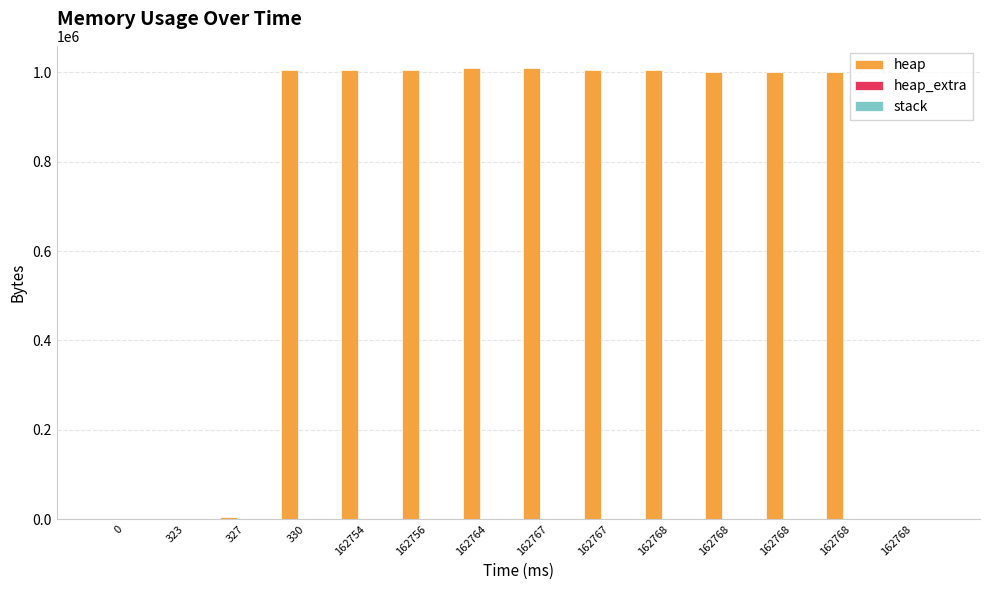

What is the difference between the second highest and second lowest values in the heap series?

1009194